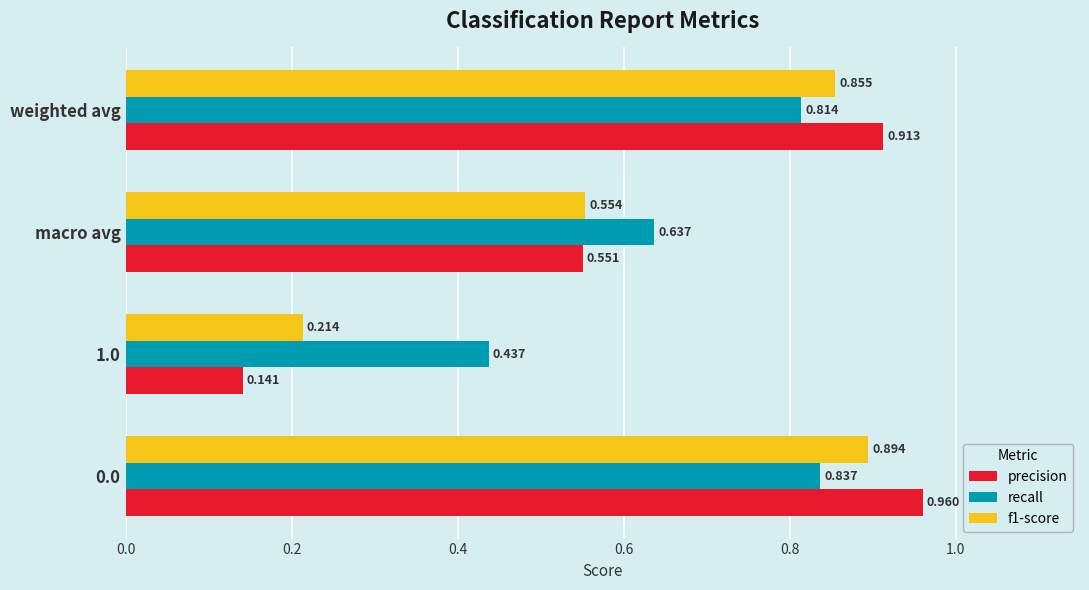

List the series in order of their overall mean, lowest first.

f1-score, precision, recall